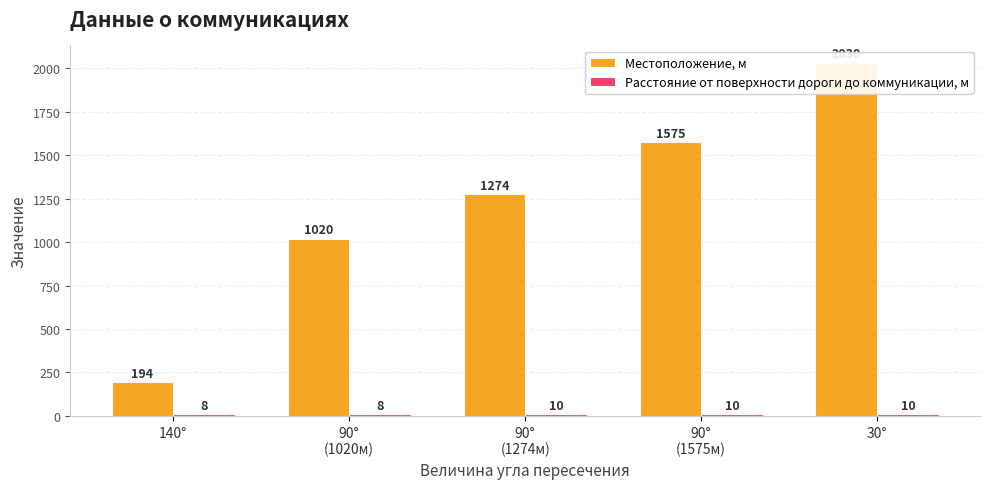

What is the label of the 5th bar from the right?

140°